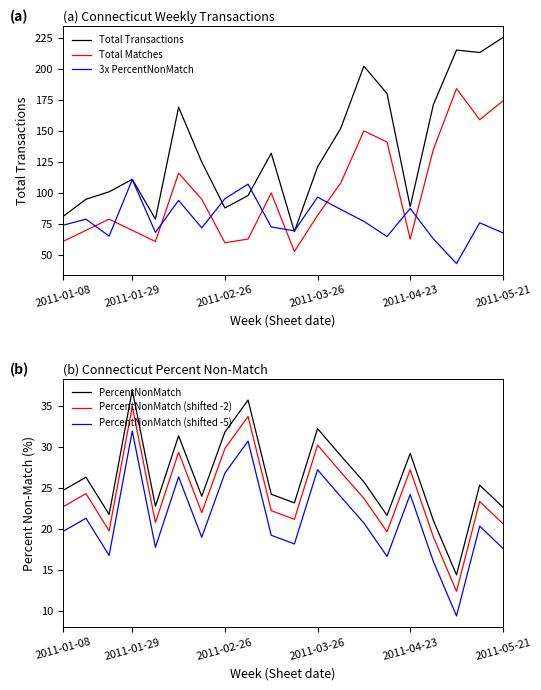

How many lines are shown in the chart?

6